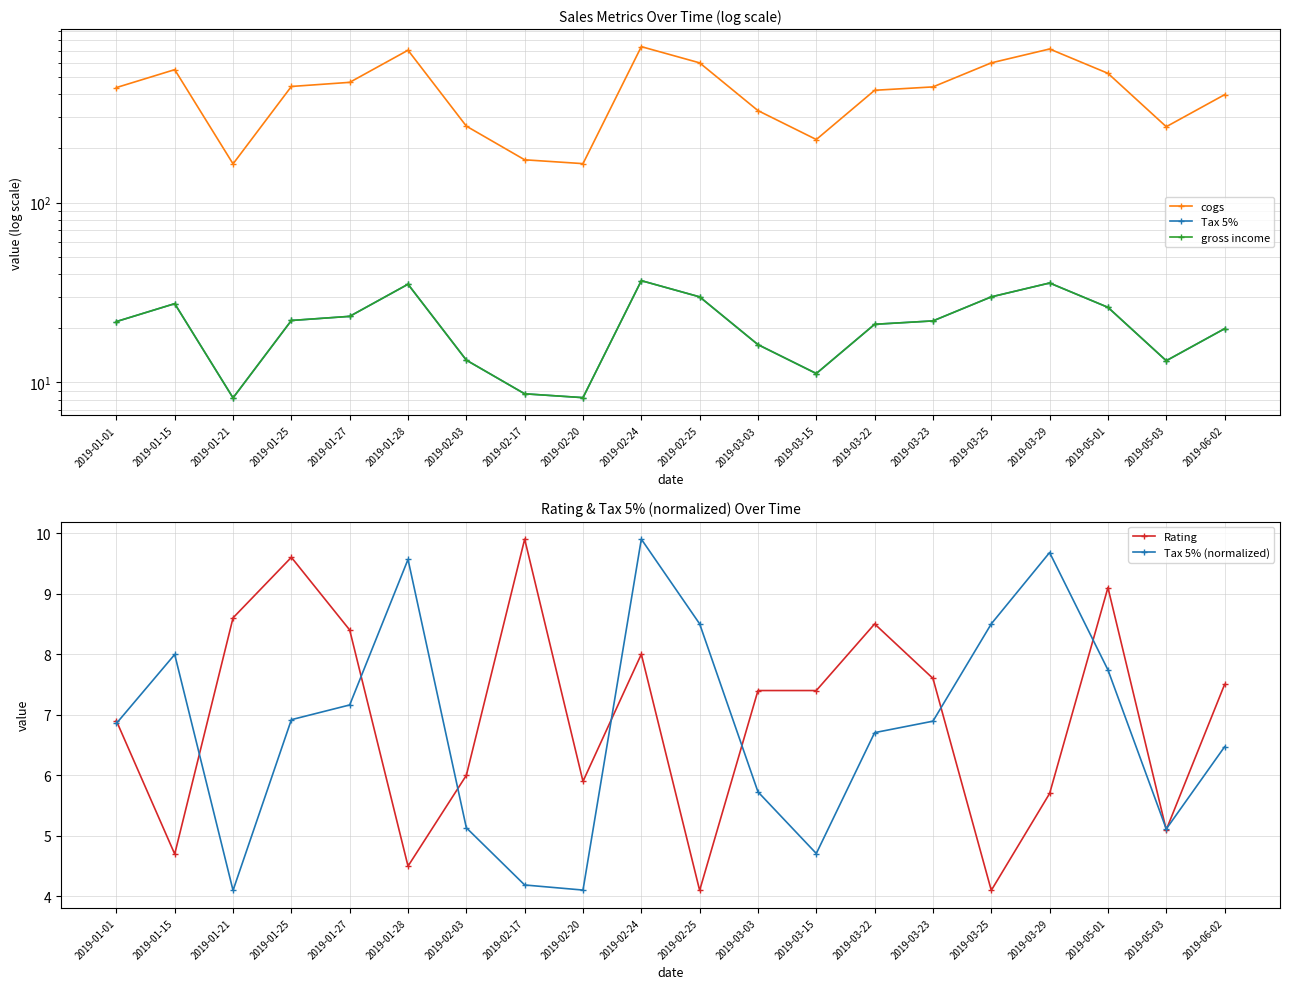

List the series in order of their peak value, highest first.

cogs, Tax 5%, gross income, Rating, Tax 5% (normalized)